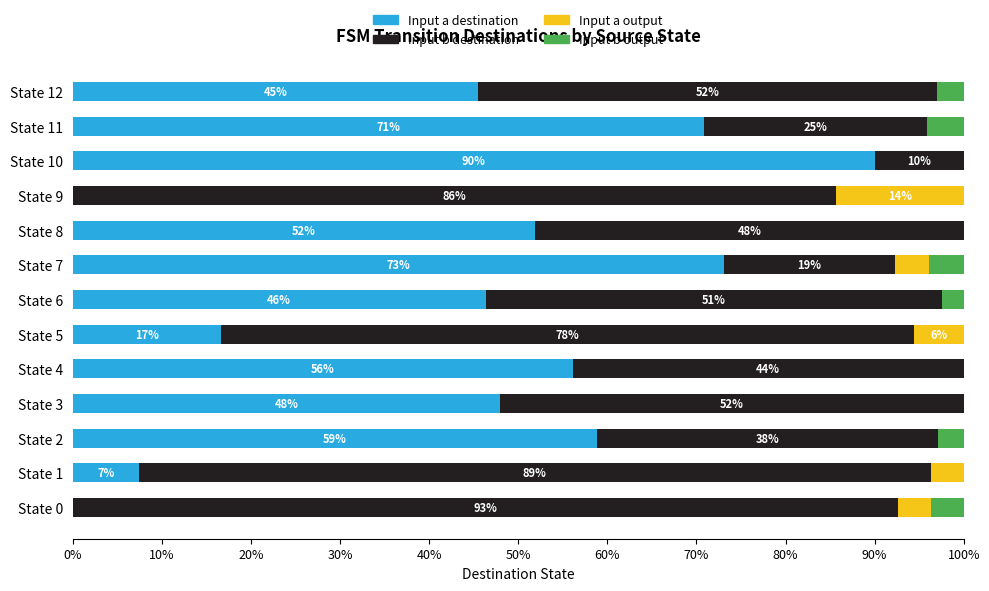

What is the maximum value for Input a destination?

90.0